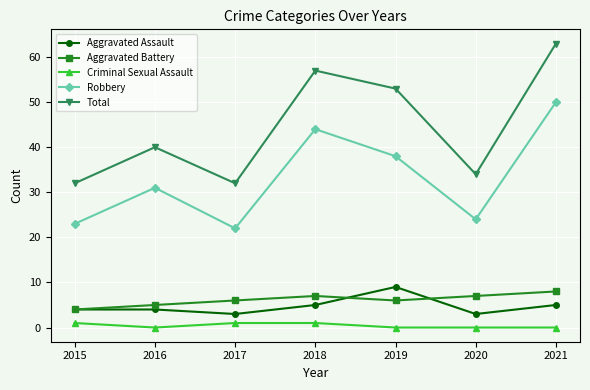

Which category has the highest value in the Aggravated Assault series?

2019